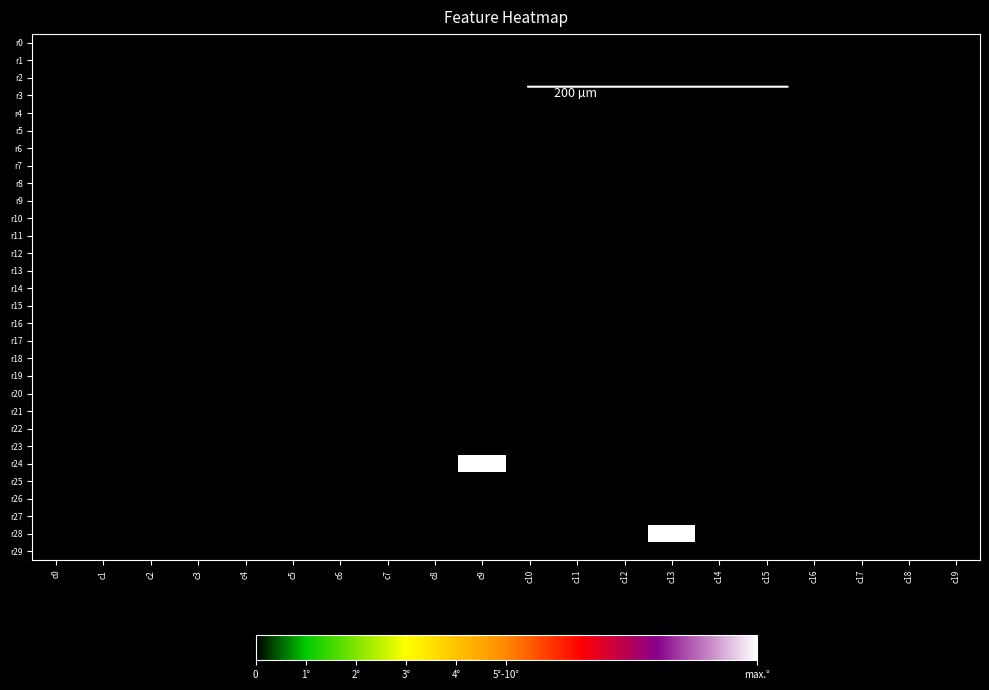

At how many categories does at least one series exceed 260933?

2